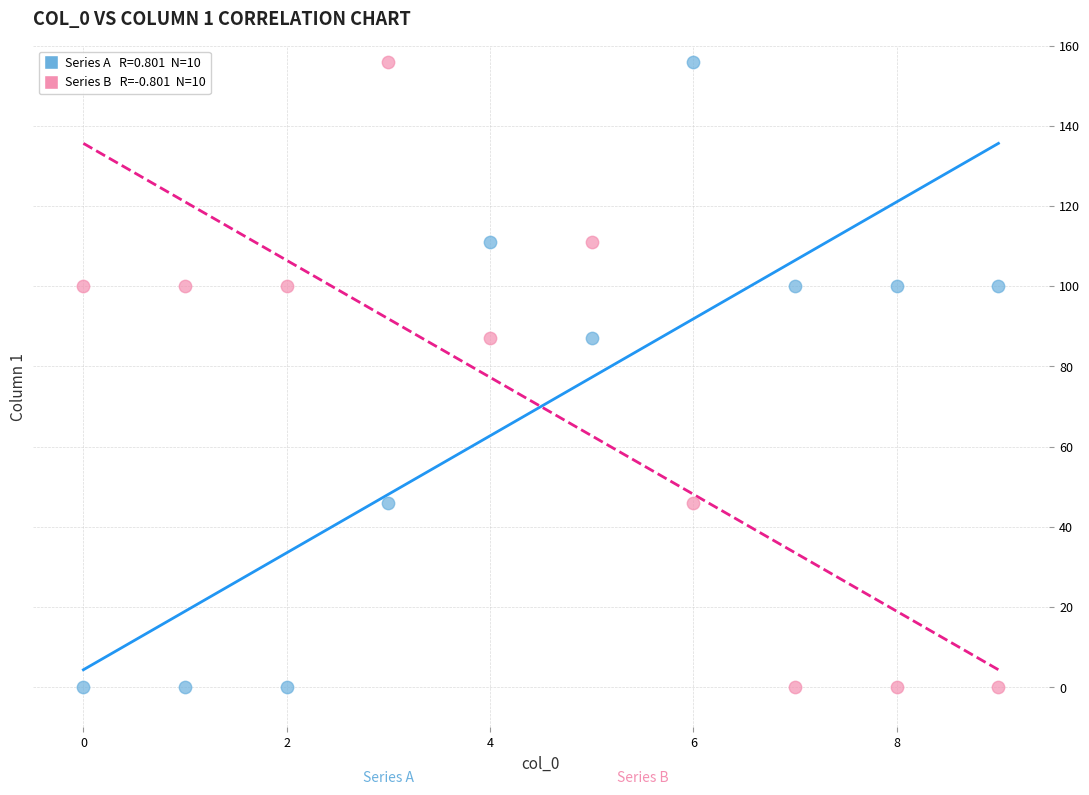

Across all data points, what is the range of Y values (max minus min)?

156